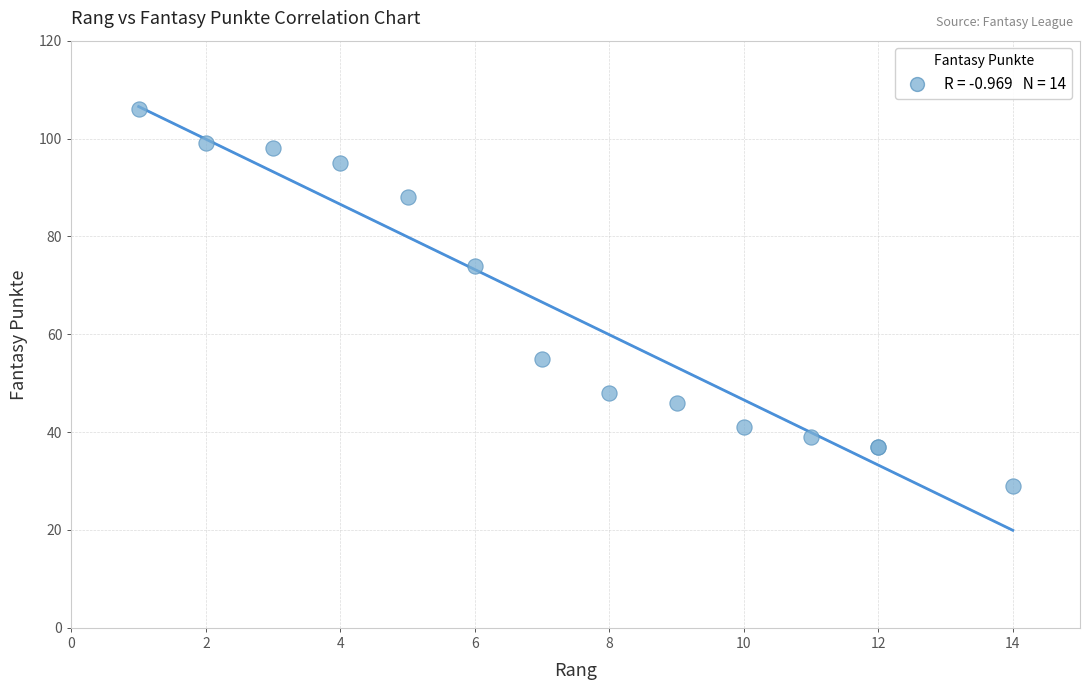

What Y value in the scatter plot is closest to 67?

74